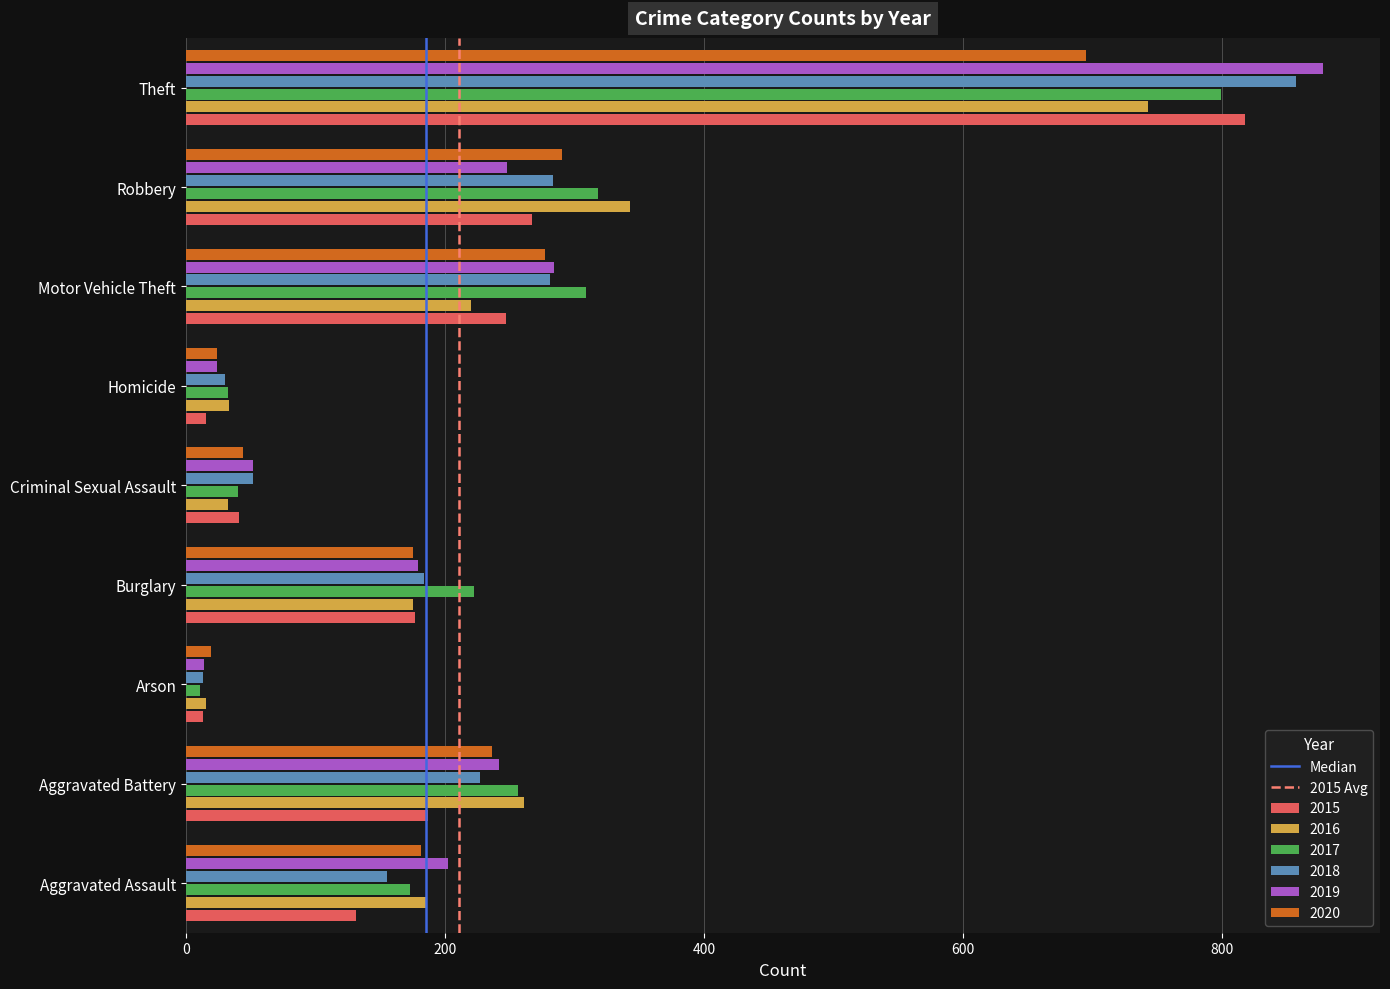

Which category has the highest value across all series?

Theft